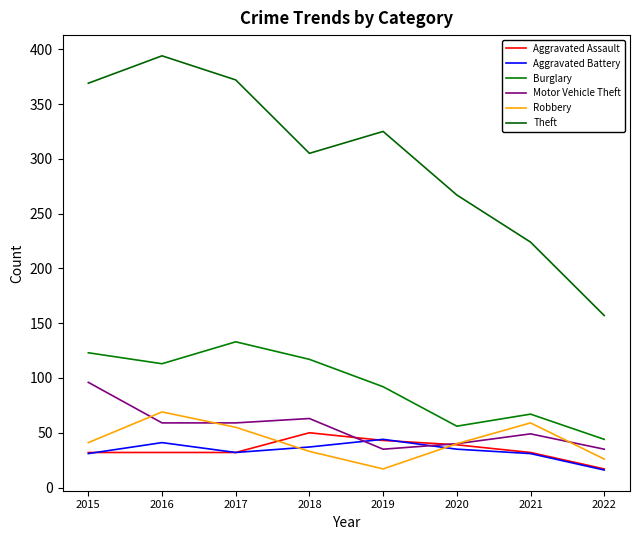

Rank the series by their maximum value, from lowest to highest.

Aggravated Battery, Aggravated Assault, Robbery, Motor Vehicle Theft, Burglary, Theft